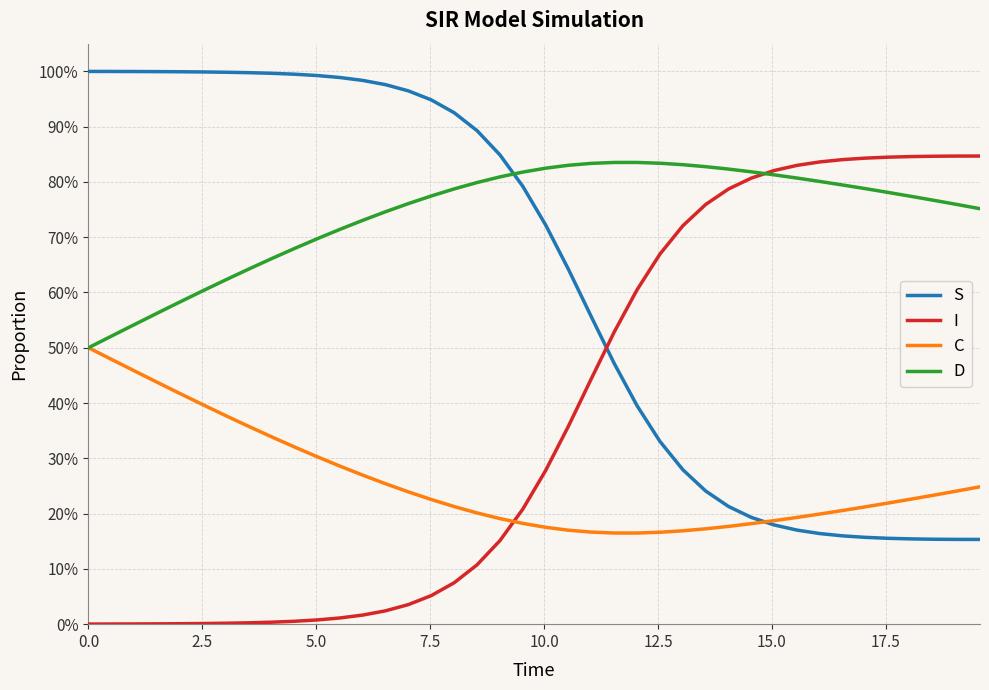

Does the chart have visible grid lines?

Yes